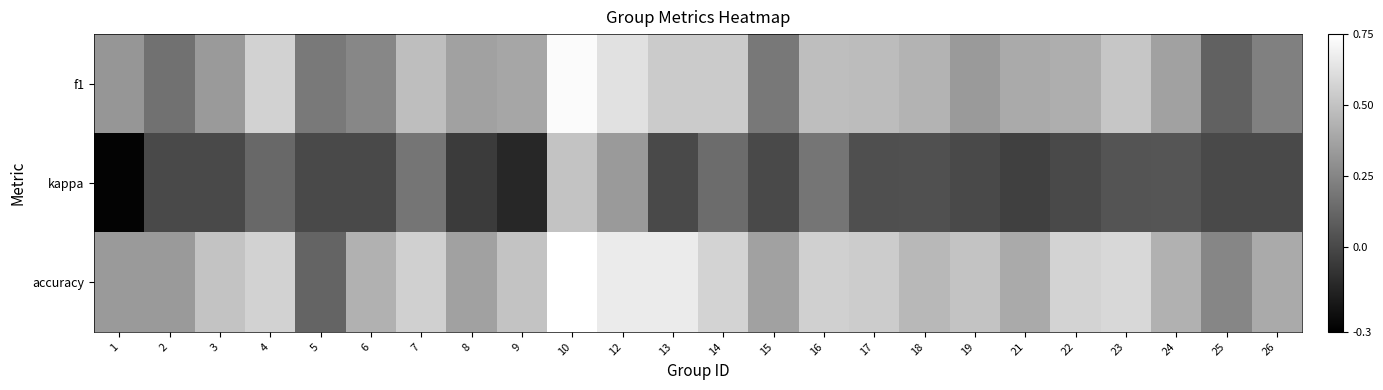

What is the spread (max minus min) of values at 23?

0.5